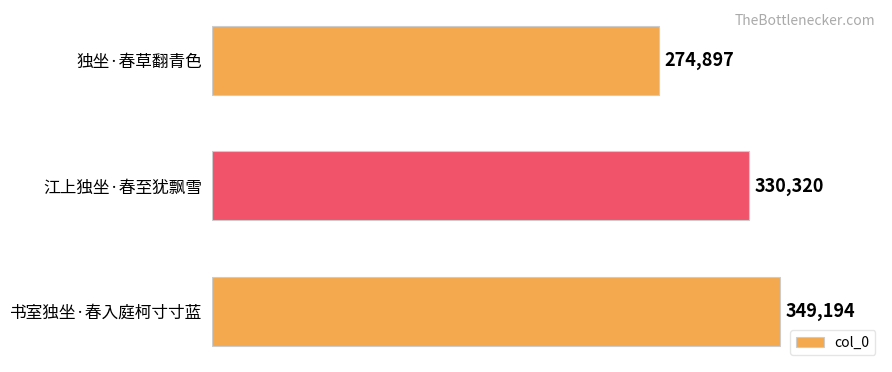

Between 独坐·春草翻青色 and 江上独坐·春至犹飘雪, which is larger?

江上独坐·春至犹飘雪